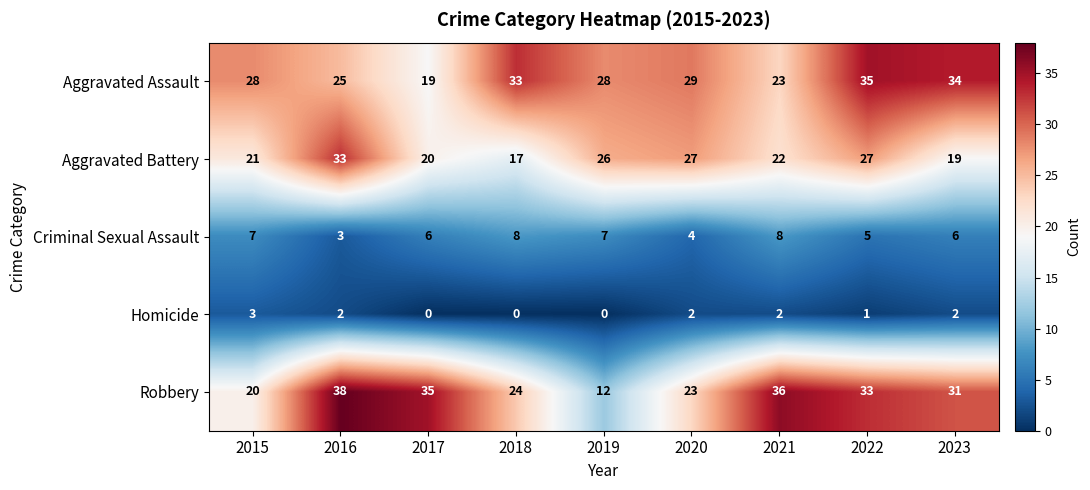

Rank the series by their maximum value, from lowest to highest.

Homicide, Criminal Sexual Assault, Aggravated Battery, Aggravated Assault, Robbery